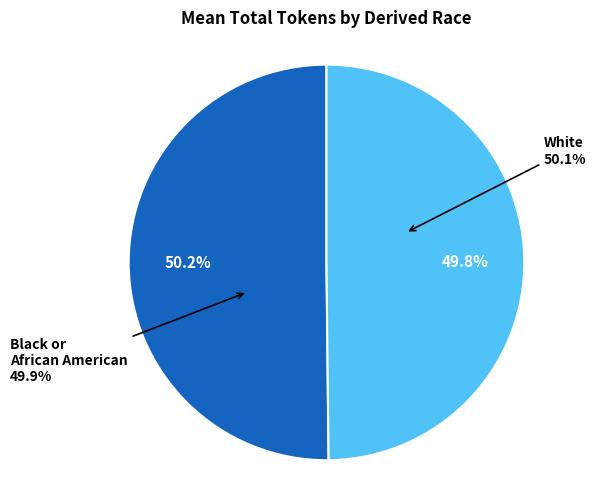

Is Black or African American the majority of the pie?

No